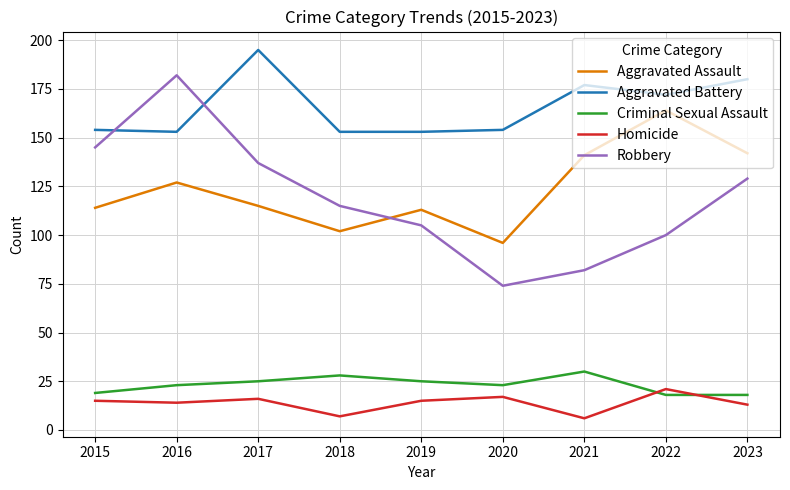

Reading left to right, transcribe all the data shown in this chart.

Aggravated Assault: 114	127	115	102	113	96	141	164	142
Aggravated Battery: 154	153	195	153	153	154	177	172	180
Criminal Sexual Assault: 19	23	25	28	25	23	30	18	18
Homicide: 15	14	16	7	15	17	6	21	13
Robbery: 145	182	137	115	105	74	82	100	129